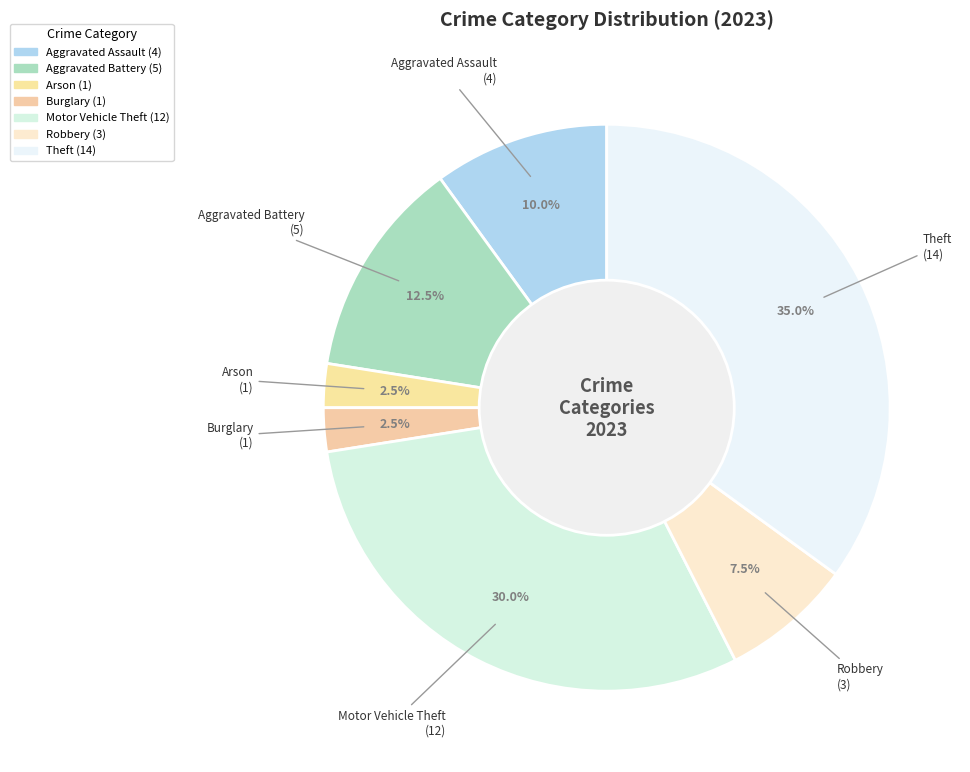

Is Theft the majority of the pie?

No